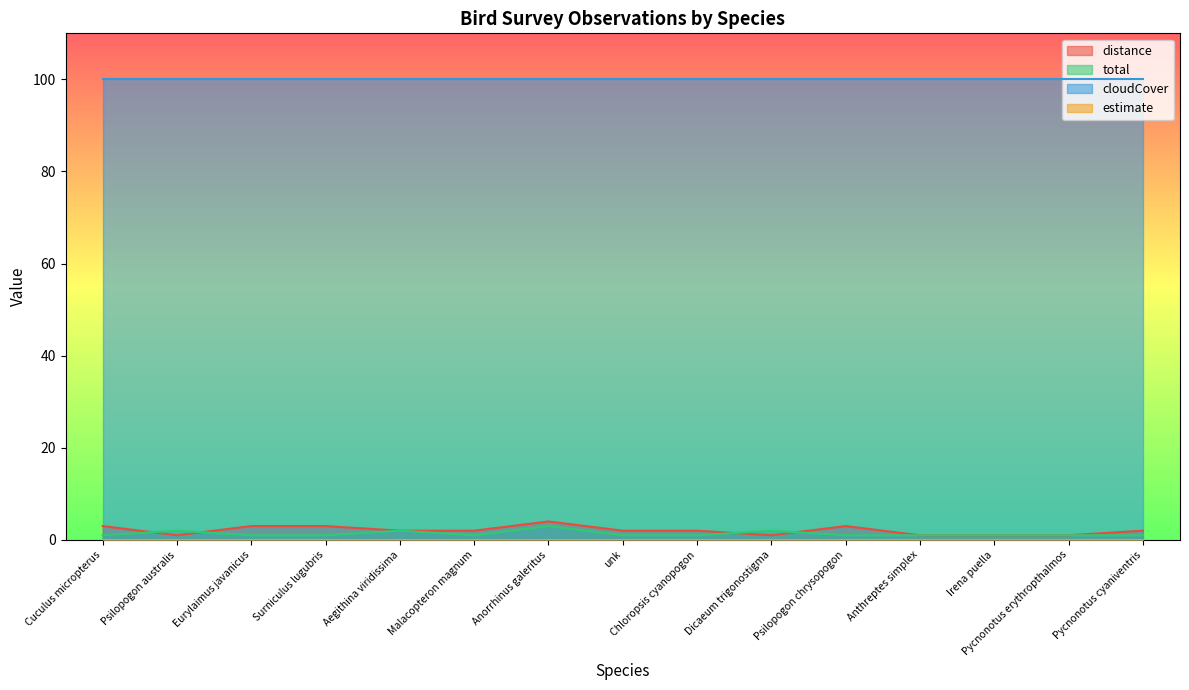

The total series shows 1 at Pycnonotus cyaniventris. True or false?

True